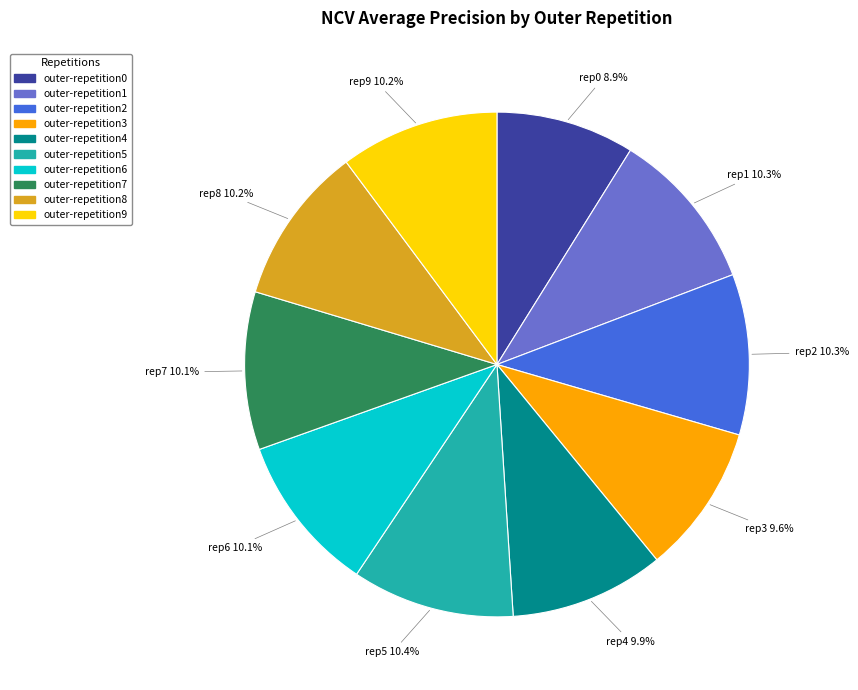

To the nearest percent, what is the difference between the largest and smallest slice percentages?

2%